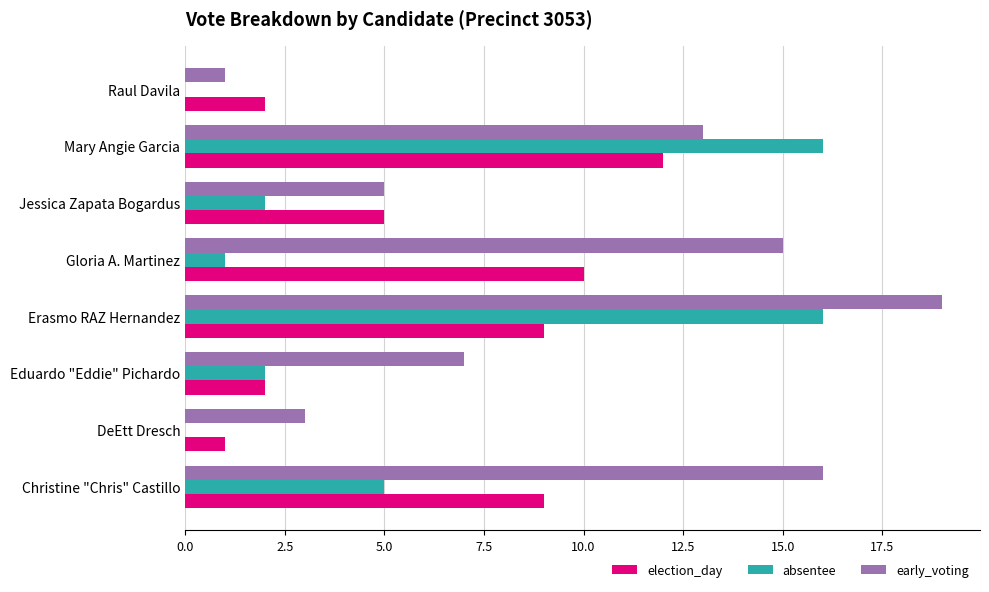

What value does the election_day series have at Christine "Chris" Castillo?

9